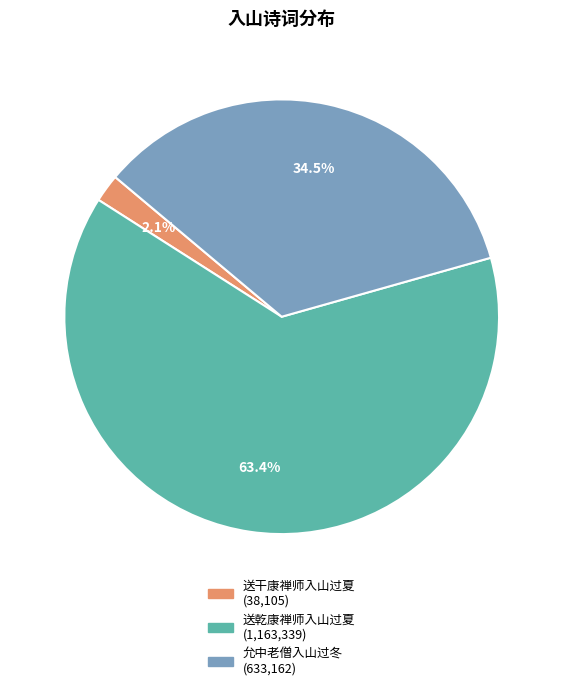

Between 送干康禅师入山过夏 and 允中老僧入山过冬, which is larger?

允中老僧入山过冬